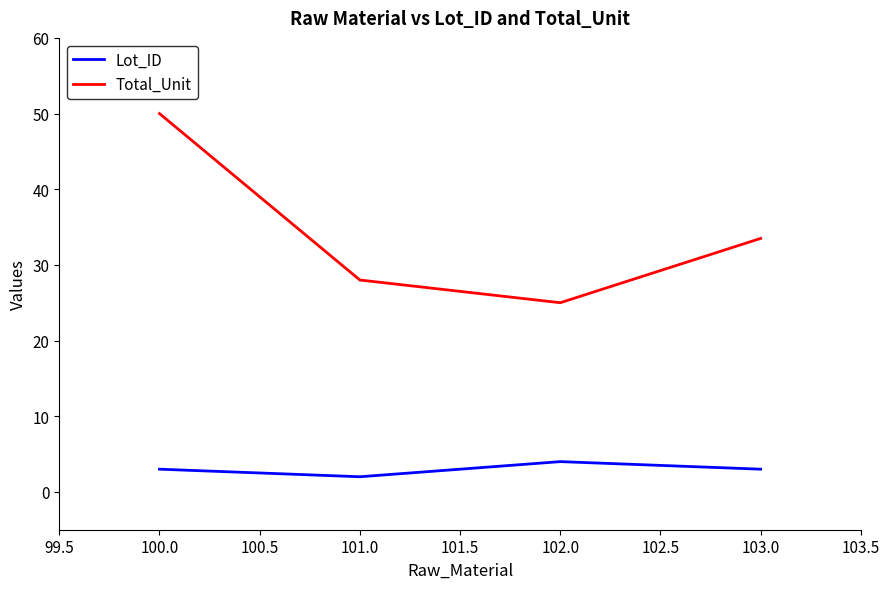

What position from the left is 101.0?

2